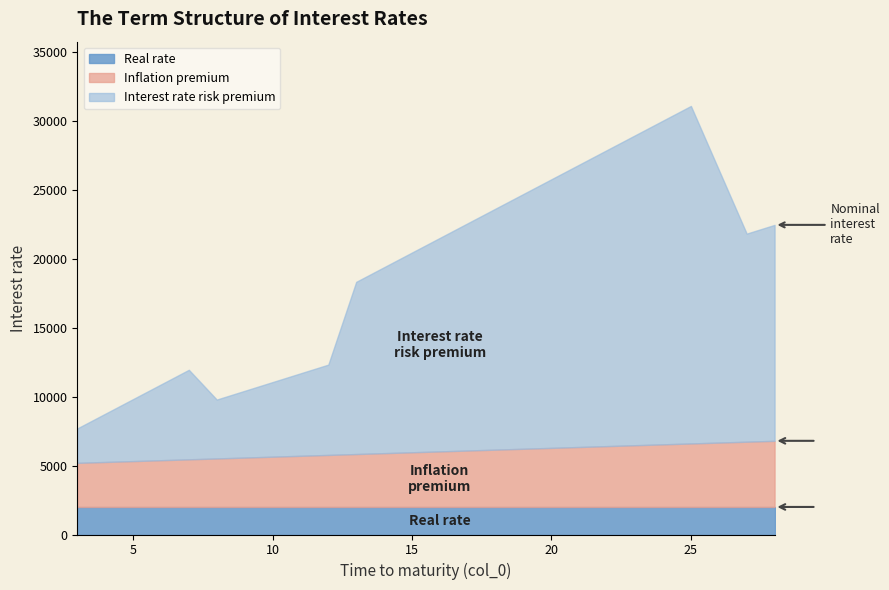

What is the minimum value for Real rate?

2000.0